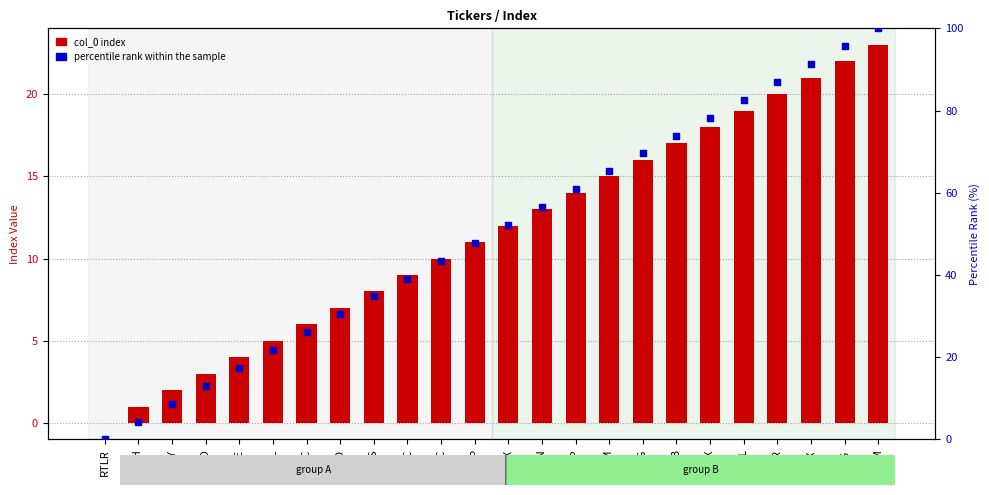

What is the total value across all series at GSL?

26.7